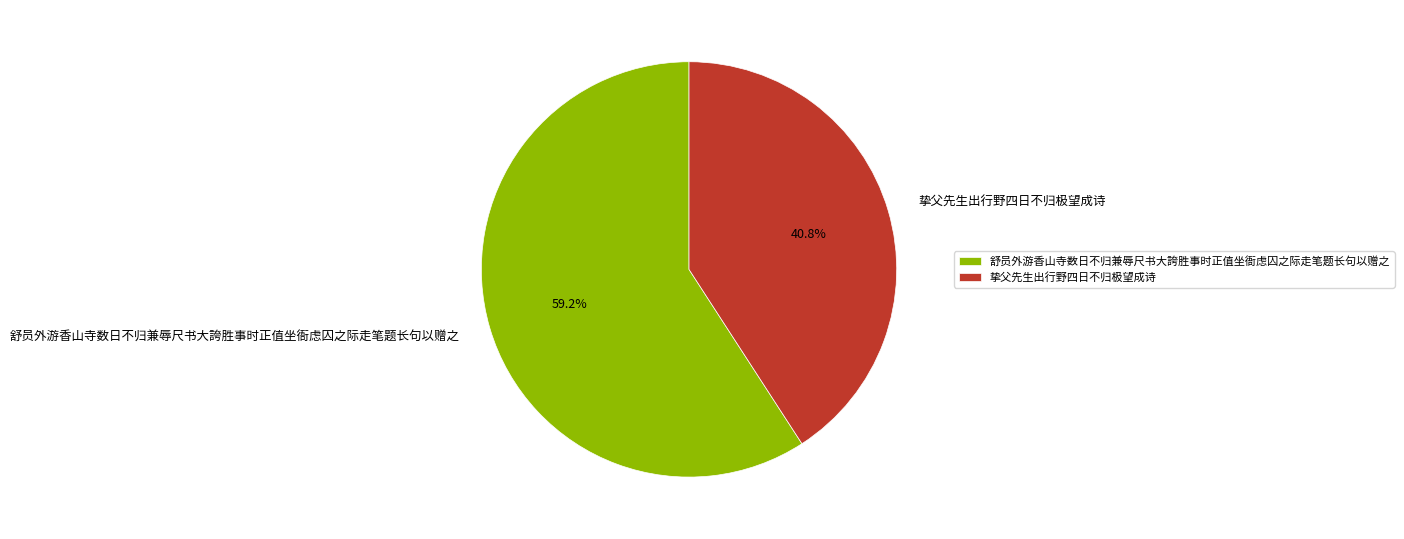

How many segments does this pie chart have?

2